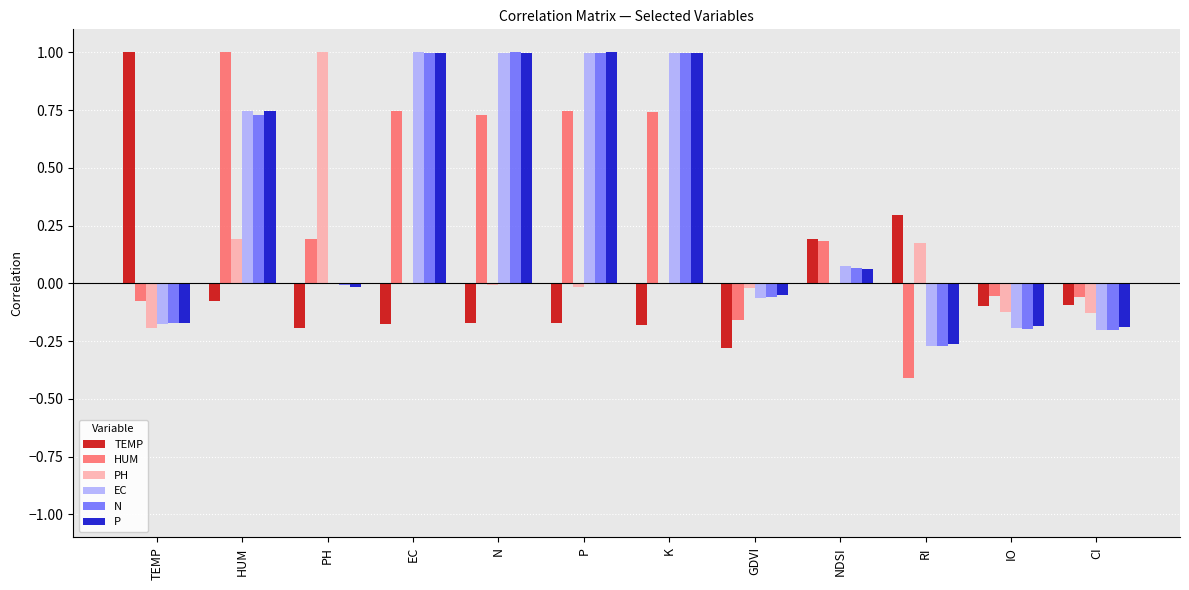

What is the total value across all series at IO?

-0.9